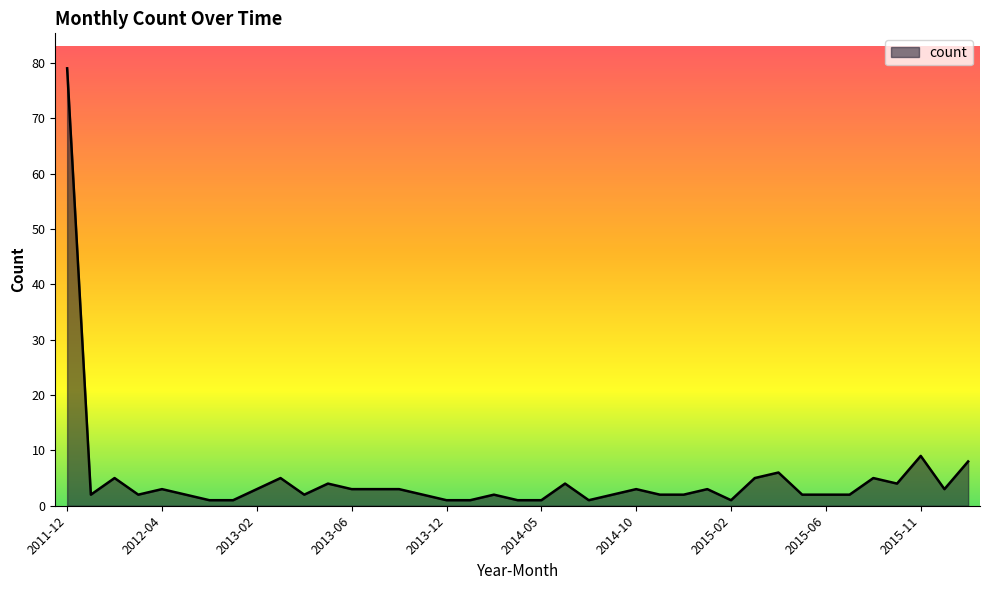

What is the difference between the maximum and minimum values?

78